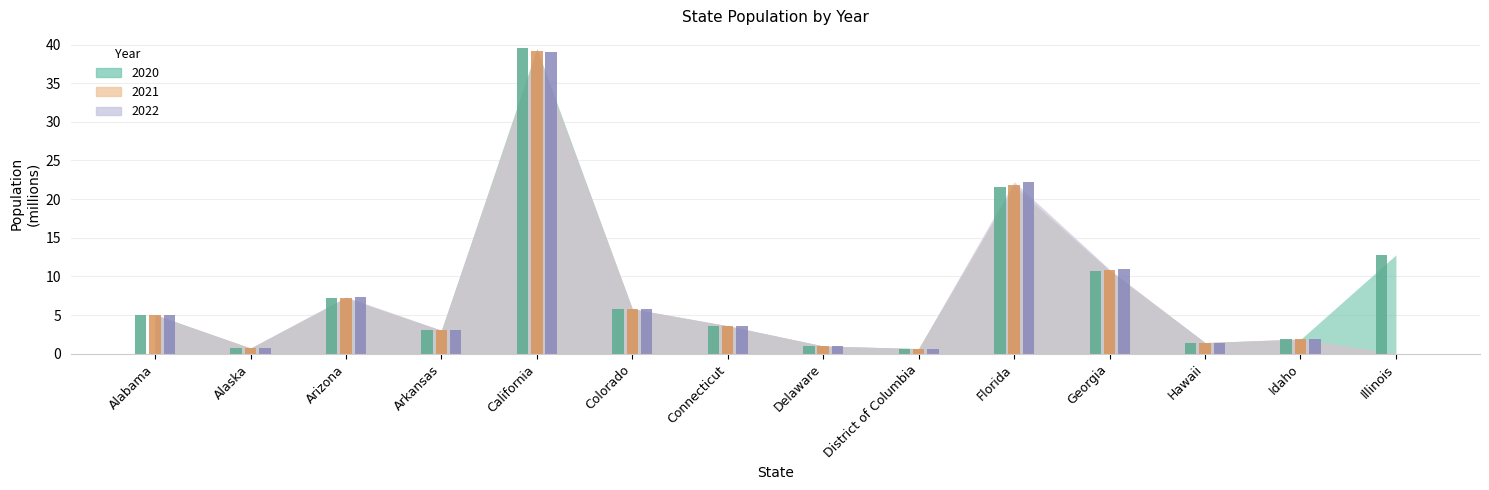

List the series in order of their peak value, highest first.

2020, 2021, 2022